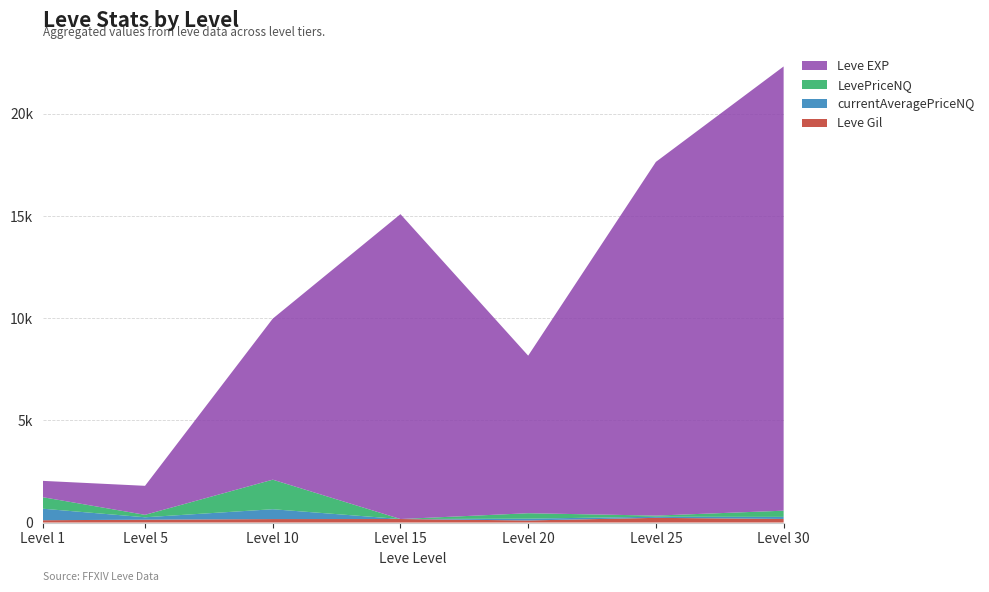

Reading right to left, what are all the values shown in this chart?

Leve Gil: 175.0	229.0	101.0	172.0	169.0	139.0	113.0
currentAveragePriceNQ: 101.2	55.3	88.8	0.0	482.2	118.8	563.0
LevePriceNQ: 303.6	55.3	266.2	0.0	1446.7	118.8	563.0
Leve EXP: 21740.0	17310.0	7710.0	14920.0	7880.0	1420.0	800.0